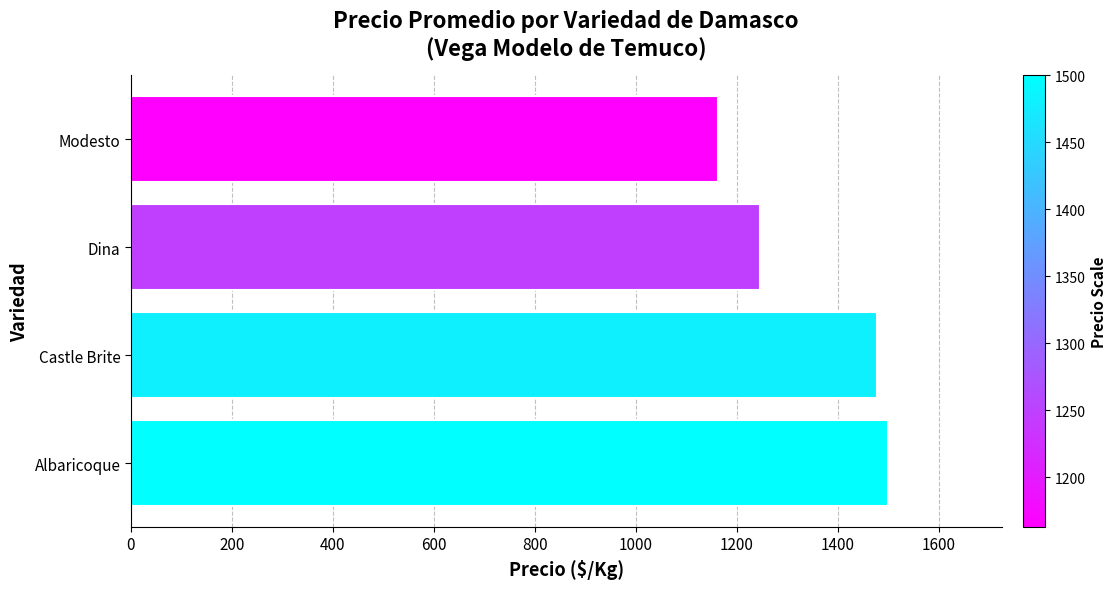

What is the change in value from Dina to Modesto?

-83